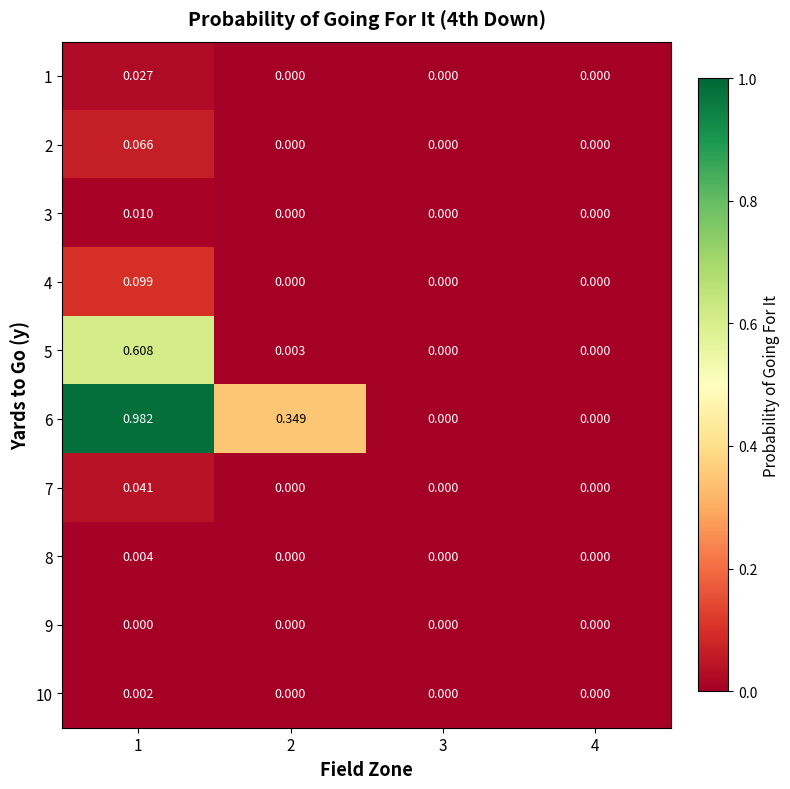

List the series in order of their peak value, lowest first.

9, 10, 8, 3, 1, 7, 2, 4, 5, 6